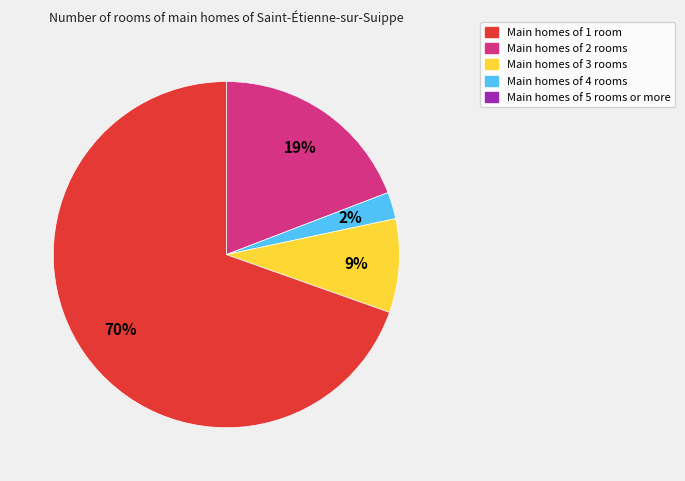

Is there a majority slice in this chart?

Yes